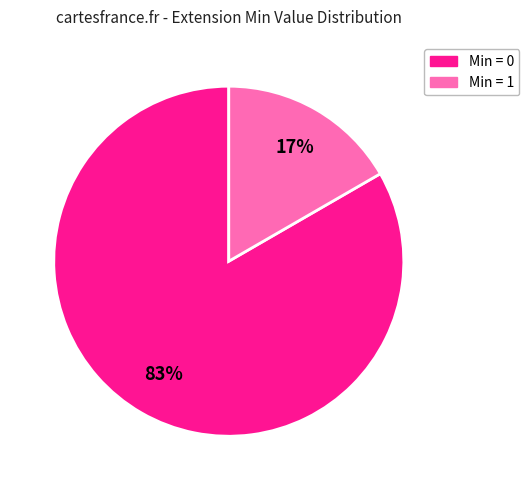

How many slices are in this pie chart?

2